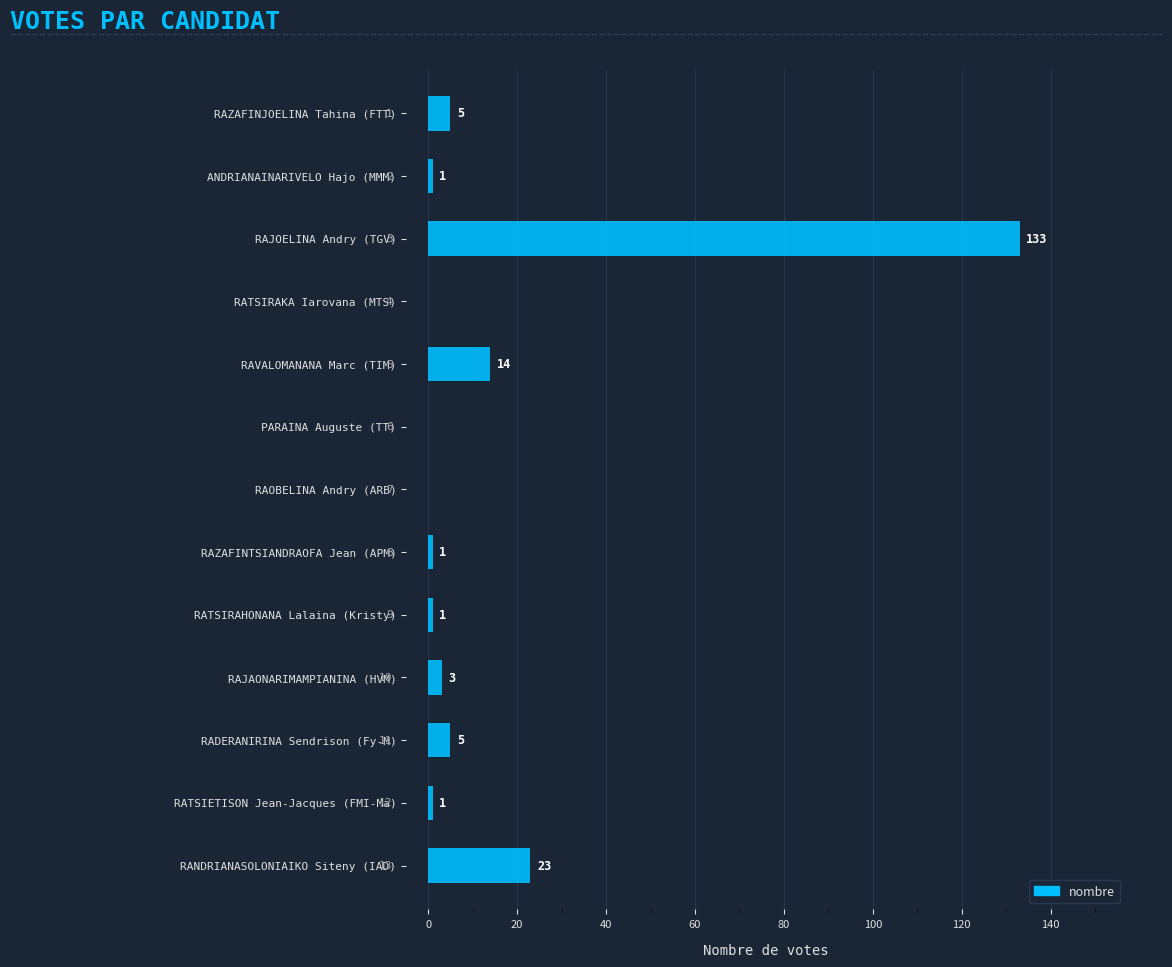

Approximately how many times larger is the value at RAVALOMANANA Marc (TIM) compared to RAJAONARIMAMPIANINA (HVM)?

4.7